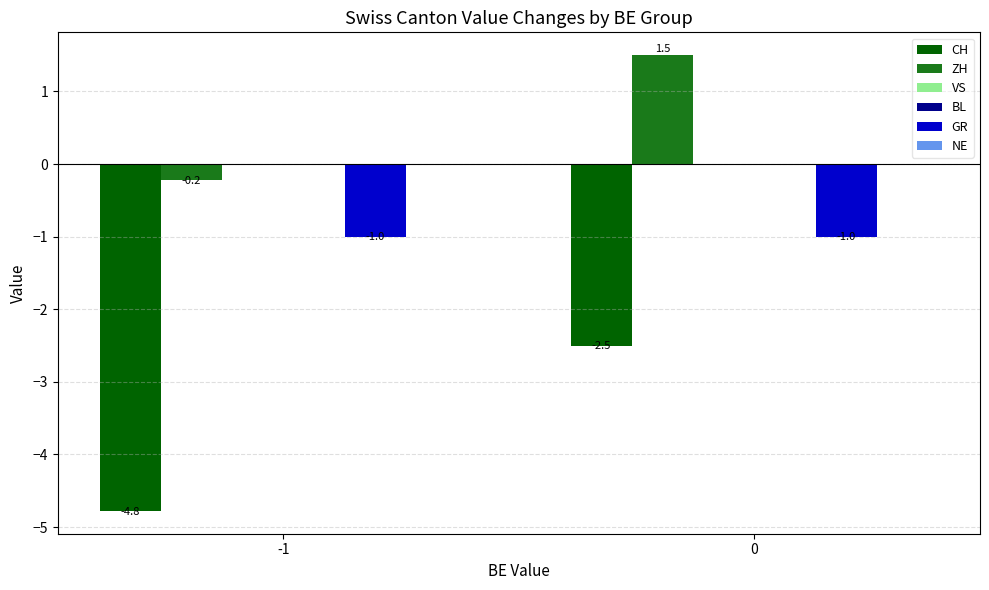

What are all the series names shown in the legend?

CH, ZH, VS, BL, GR, NE